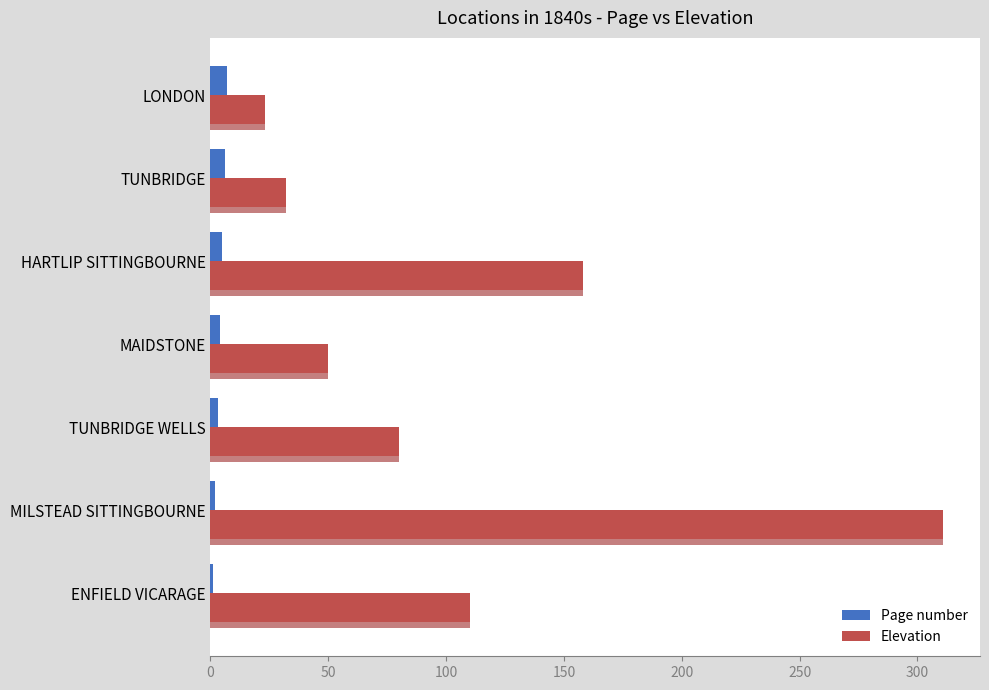

The Page number series shows 3 at MILSTEAD SITTINGBOURNE. True or false?

False